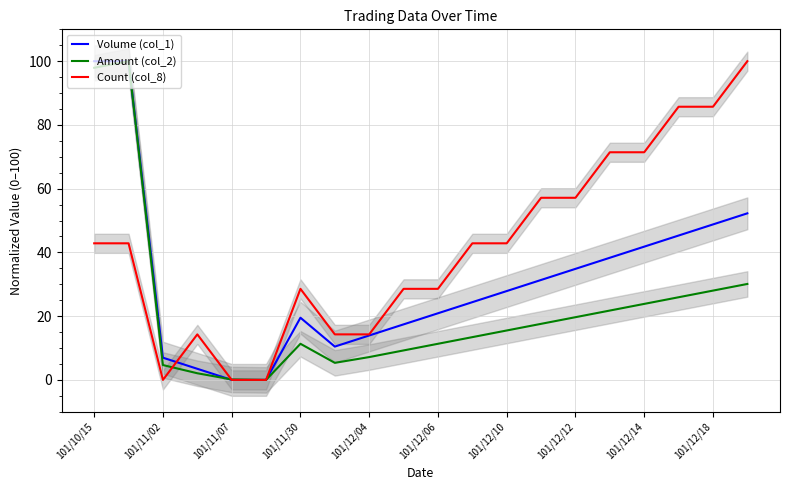

Is the value of Amount (col_2) at 101/12/06 greater than the value of Count (col_8) at 101/10/15?

No